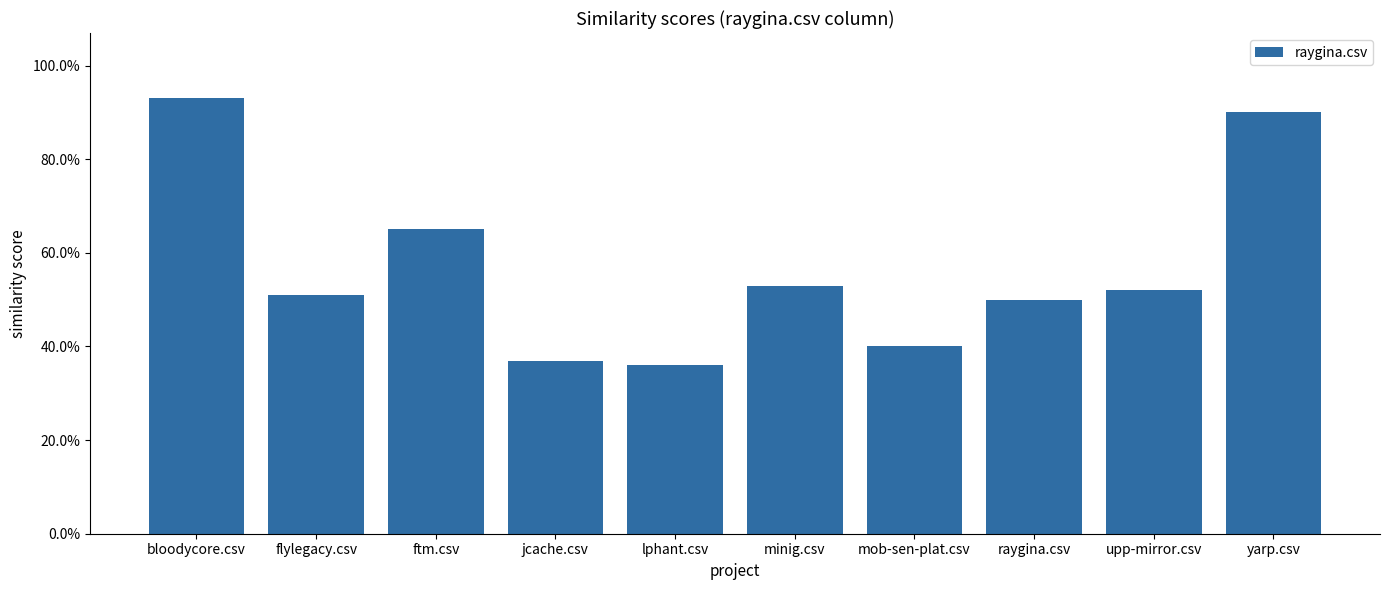

What is the label of the 10th bar from the left?

yarp.csv